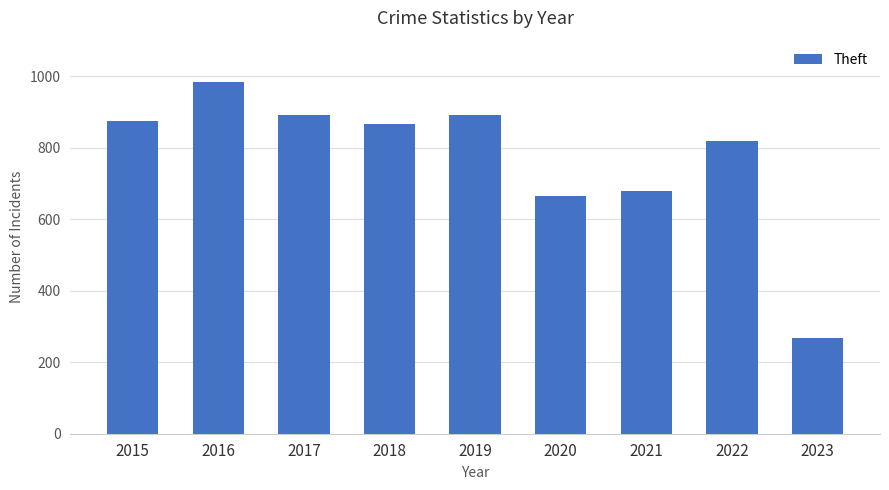

Read the value at 2020, to the nearest 10.

670